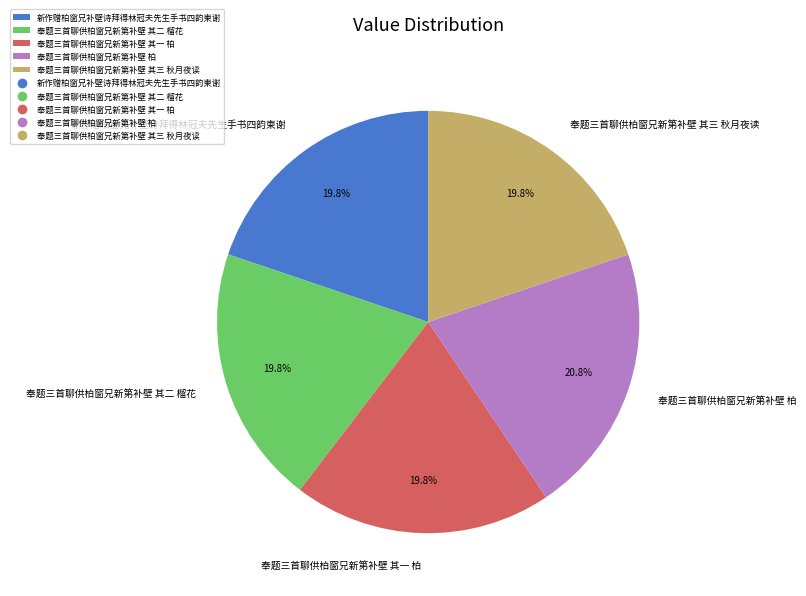

Is there any slice that represents more than half of the pie?

No